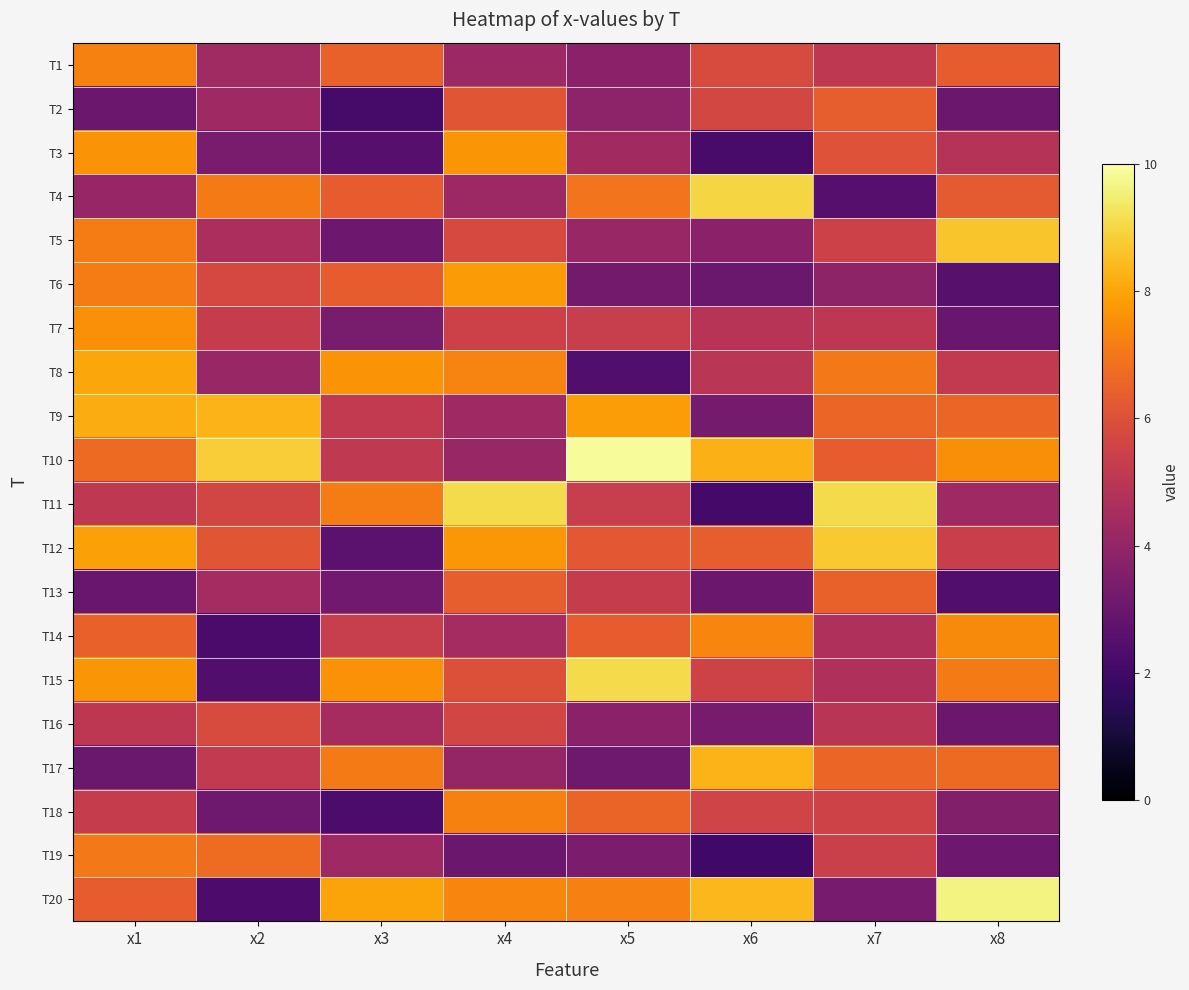

At how many categories does at least one series exceed 2?

8